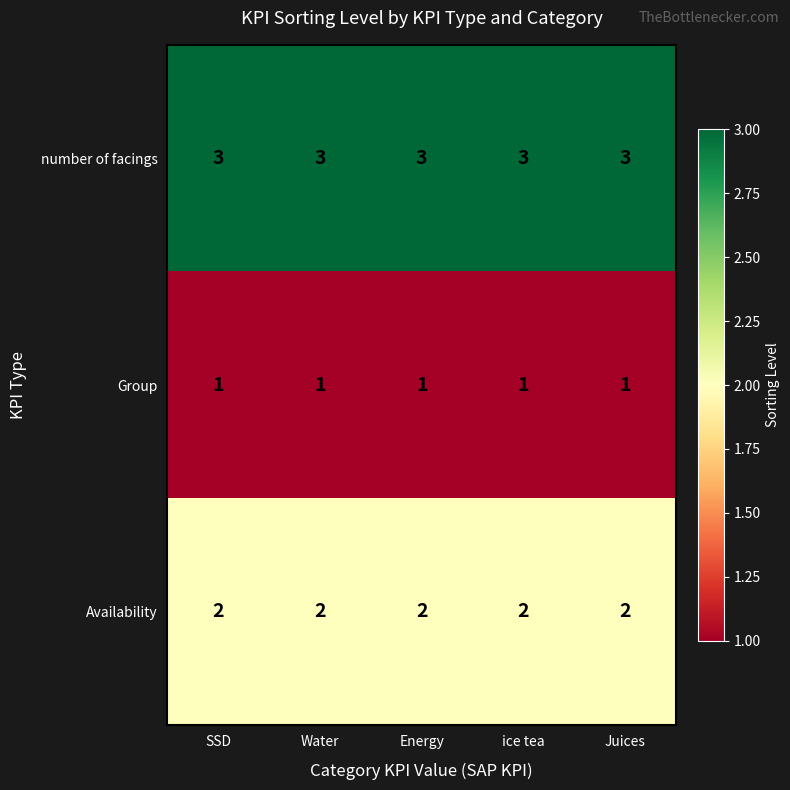

List the series in order of their overall mean, highest first.

number of facings, Availability, Group